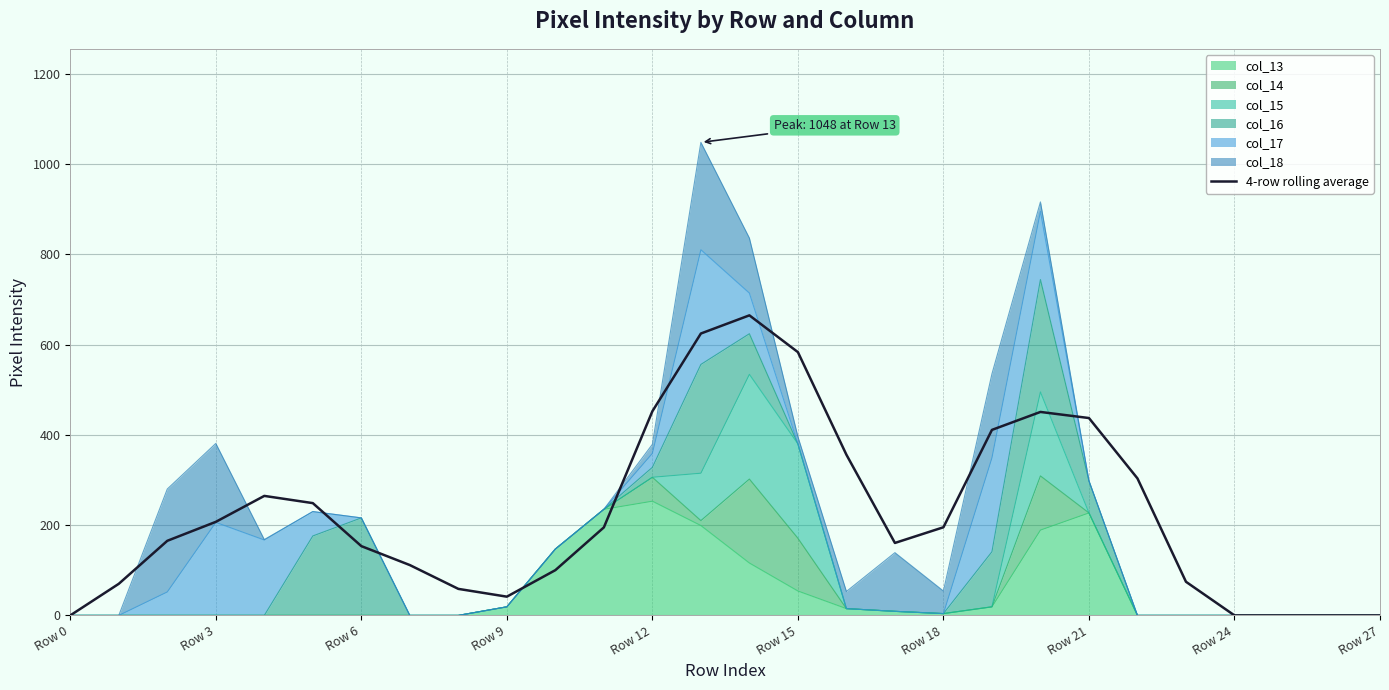

Read the value at Row 21.

437.2